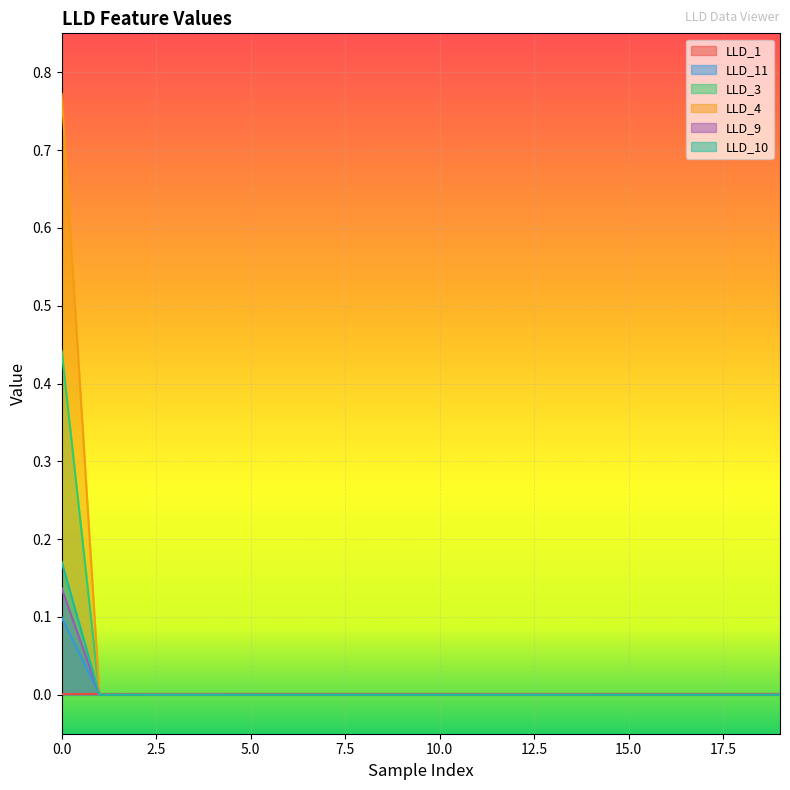

Where is the first local maximum for LLD_11?

3